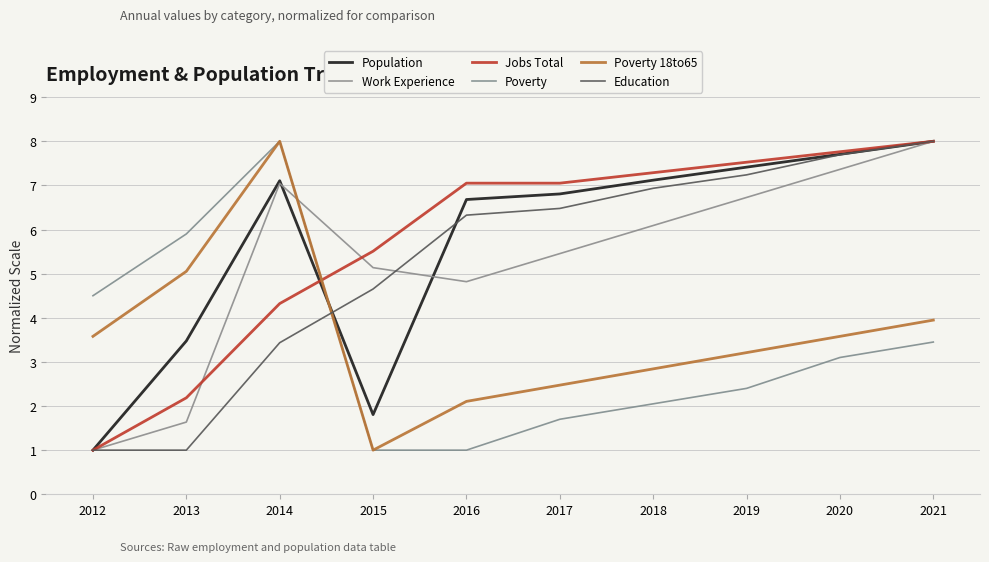

How many lines are shown in the chart?

6